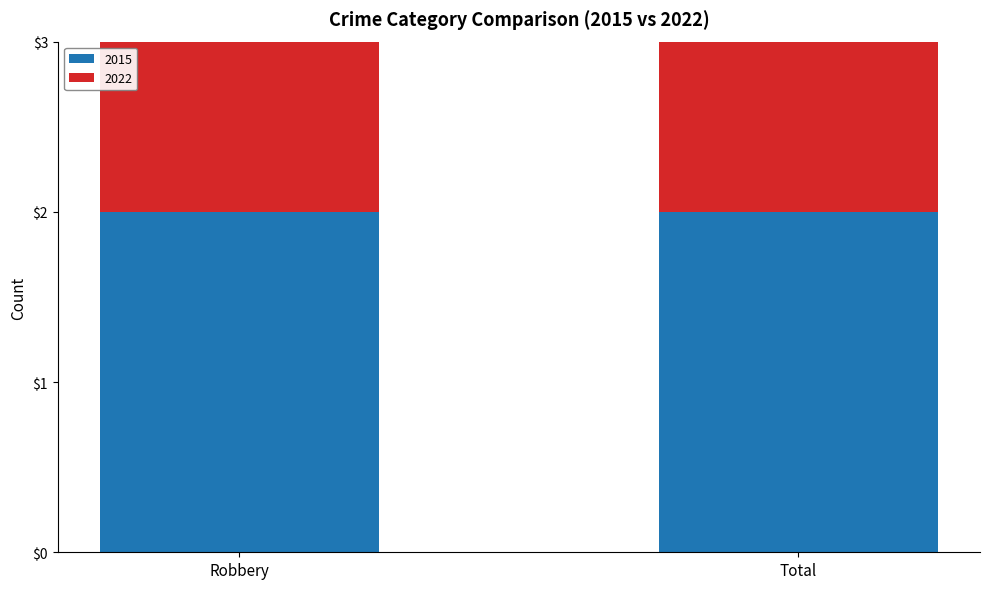

What is the approximate value of 2015 at Robbery?

2